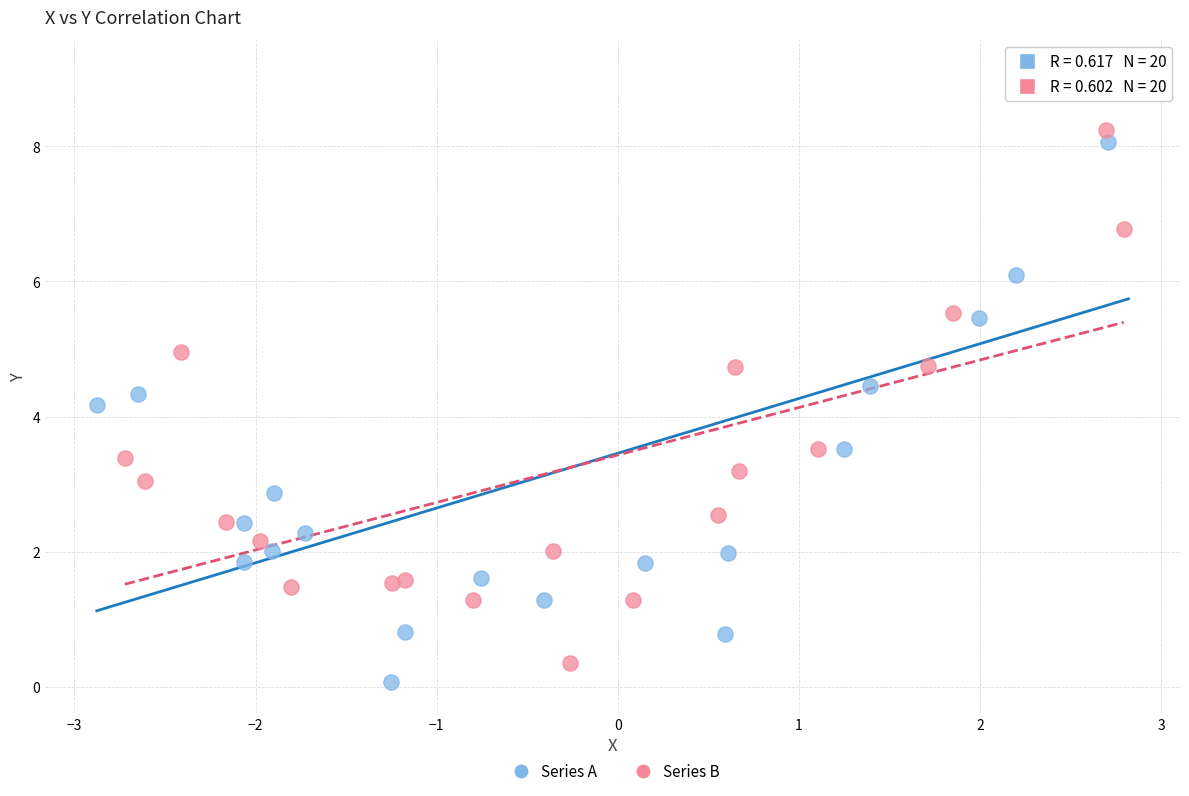

What are all the series names shown in the legend?

Series A, Series B